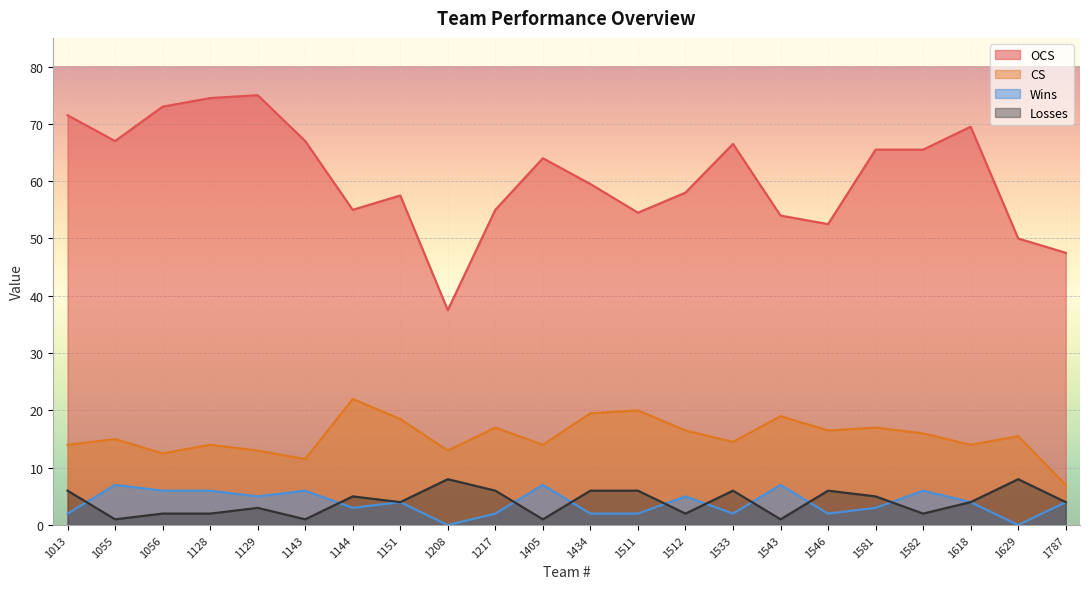

At which label is Losses closest to 4?

1151